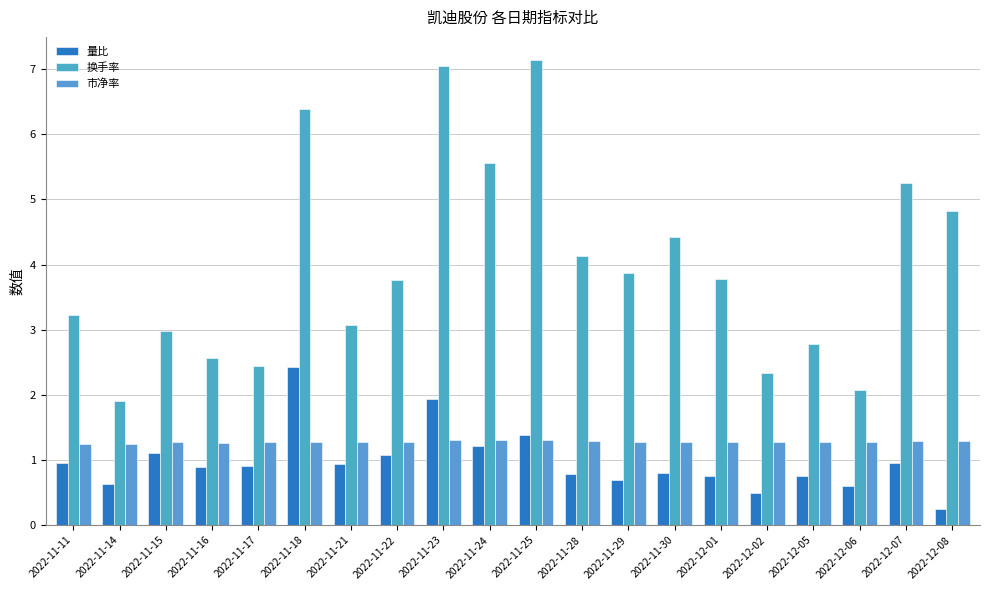

How many bars are there in each group?

3